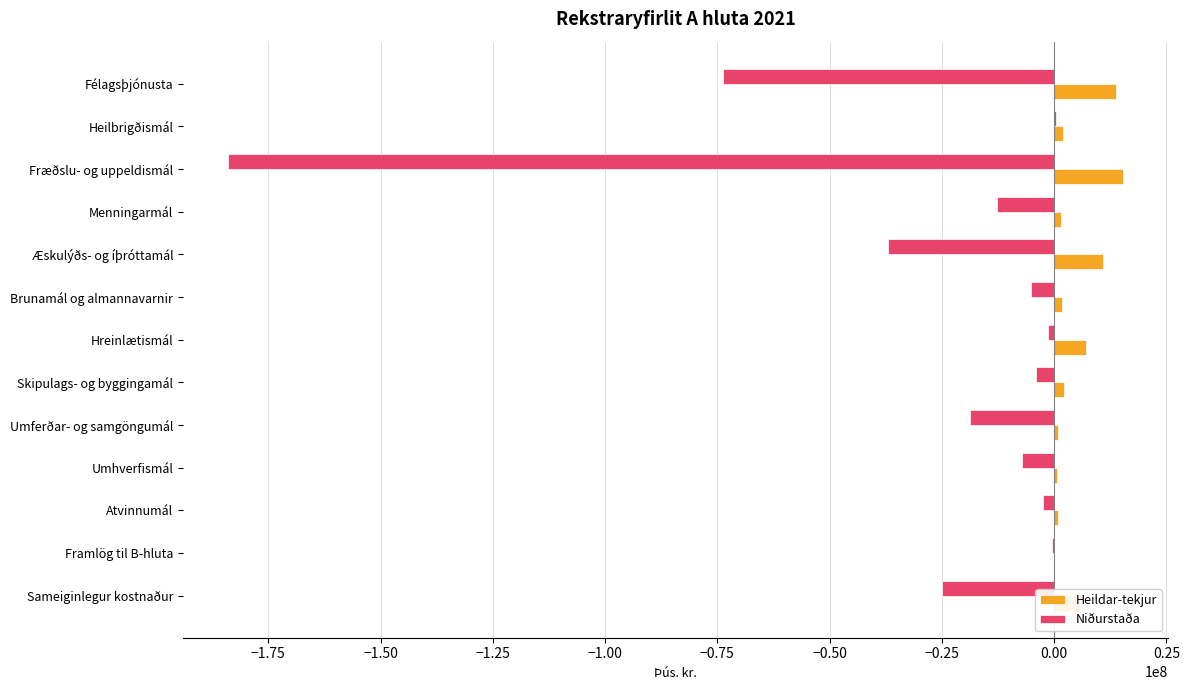

What is the maximum value shown in the chart?

15391466.9